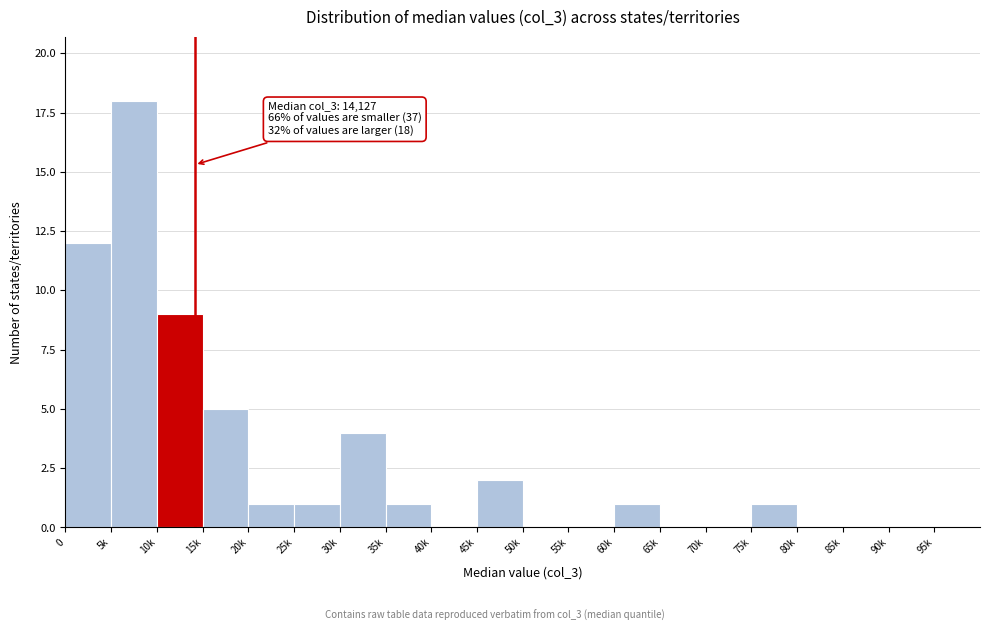

Reading left to right, list all the values displayed in this chart.

0=12	5k=18	10k=9	15k=5	20k=1	25k=1	30k=4	35k=1	40k=0	45k=2	50k=0	55k=0	60k=1	65k=0	70k=0	75k=1	80k=0	85k=0	90k=0	95k=0